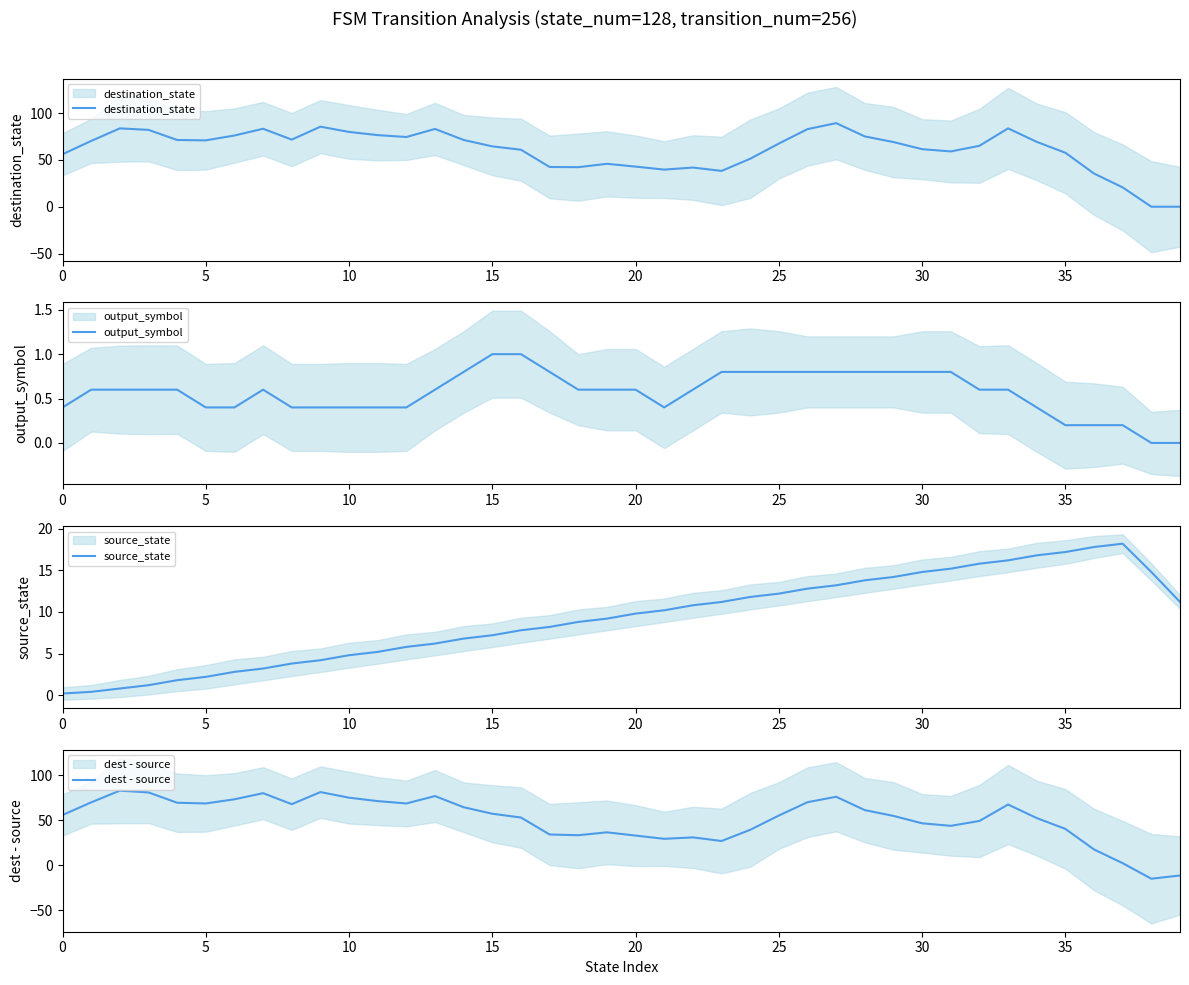

After their last crossing, which series has the higher values: dest - source or output_symbol?

output_symbol